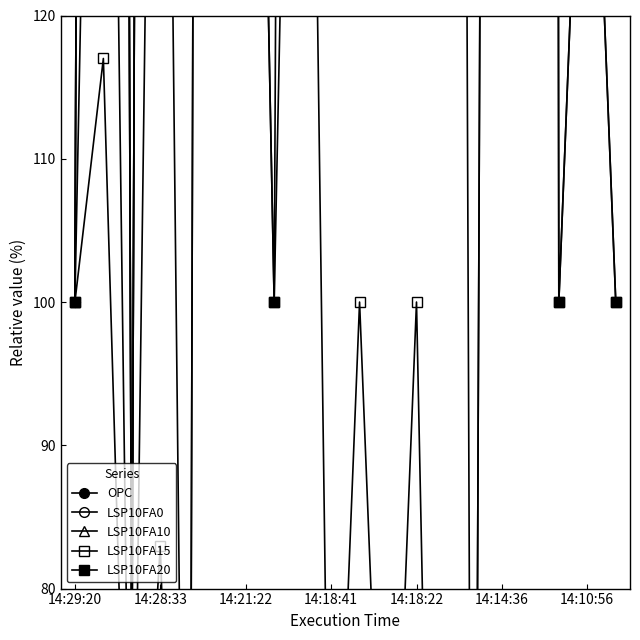

Rank the series by their maximum value, from lowest to highest.

LSP10FA15, LSP10FA20, OPC, LSP10FA0, LSP10FA10